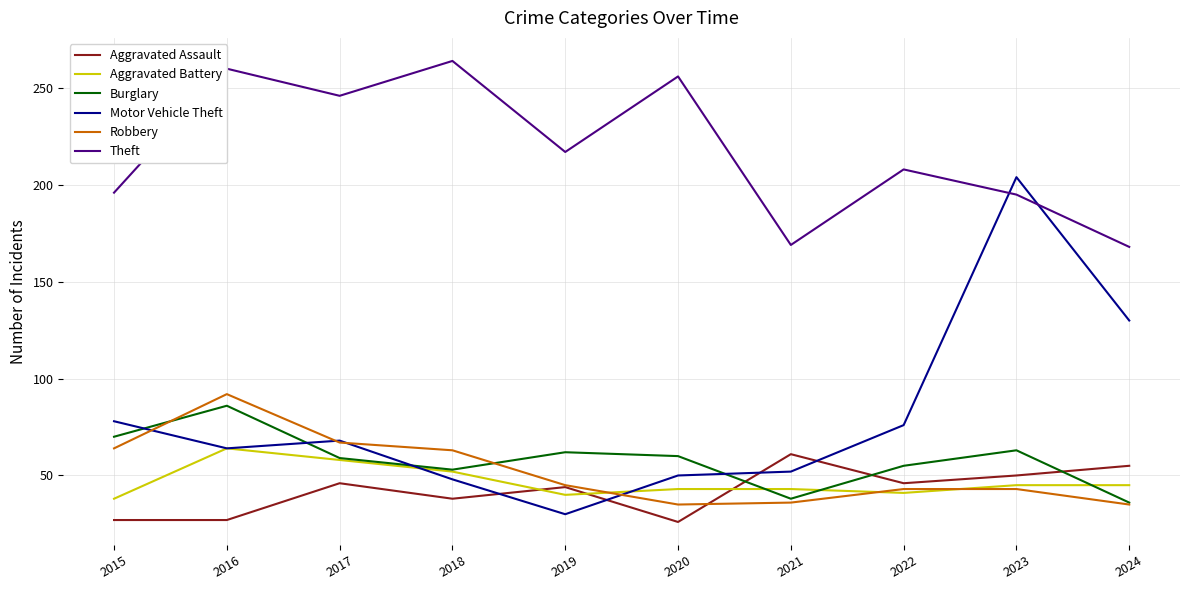

What is the difference between the maximum and minimum values in the Aggravated Assault series?

35